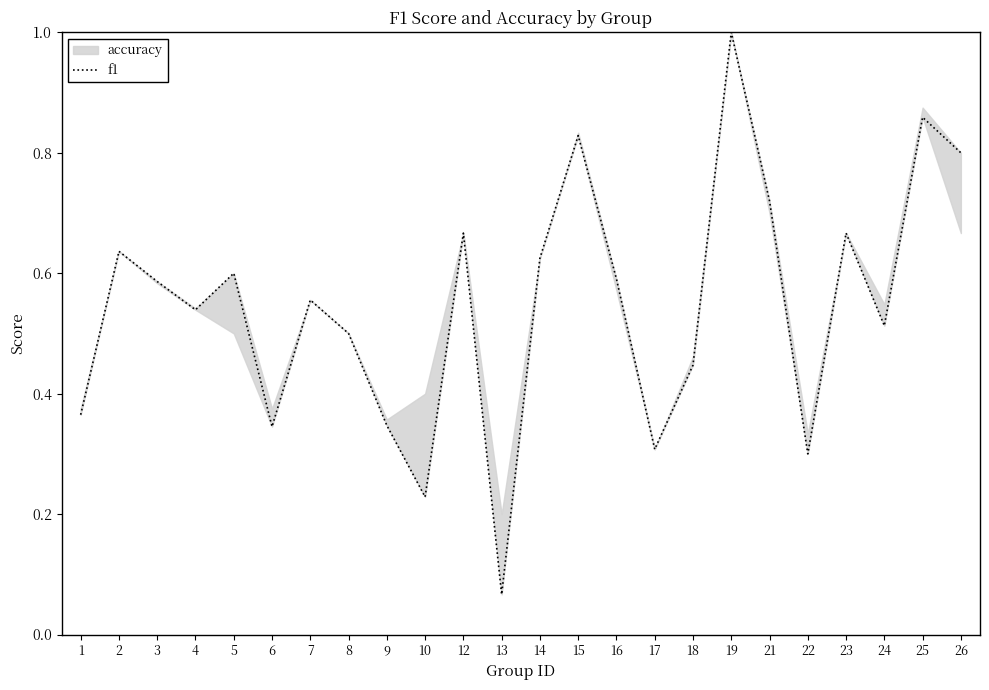

The chart shows a value of 1.0 at 21. True or false?

False